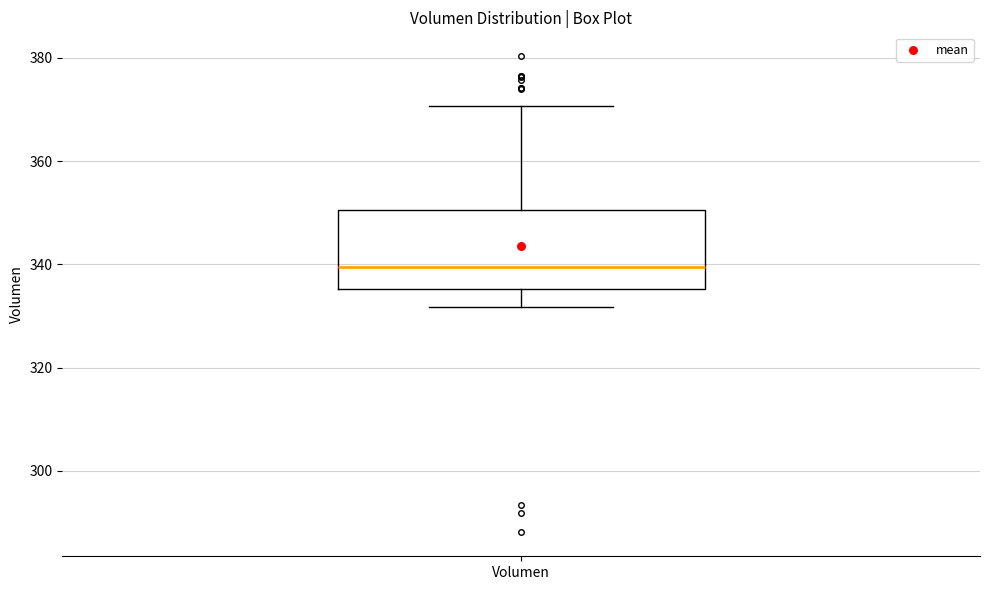

Read this box plot against the y-axis: the position of the median line, the range covered by the box, and the ends of both whiskers. The values are not printed on the chart, so give them approximately, as read against the axis.

median 340, box 336 to 350, whiskers 332 to 370